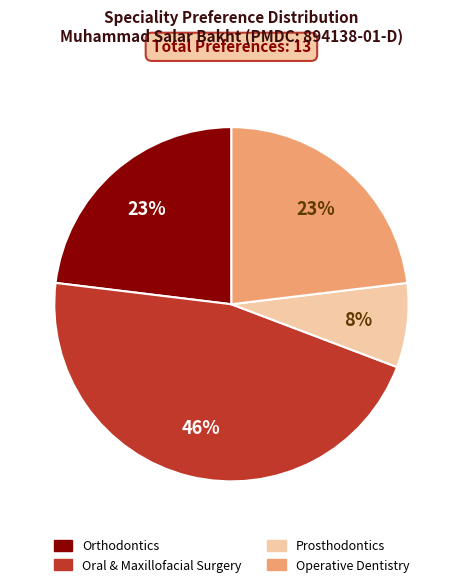

To the nearest percent, what is the difference between the largest and smallest slice percentages?

38%